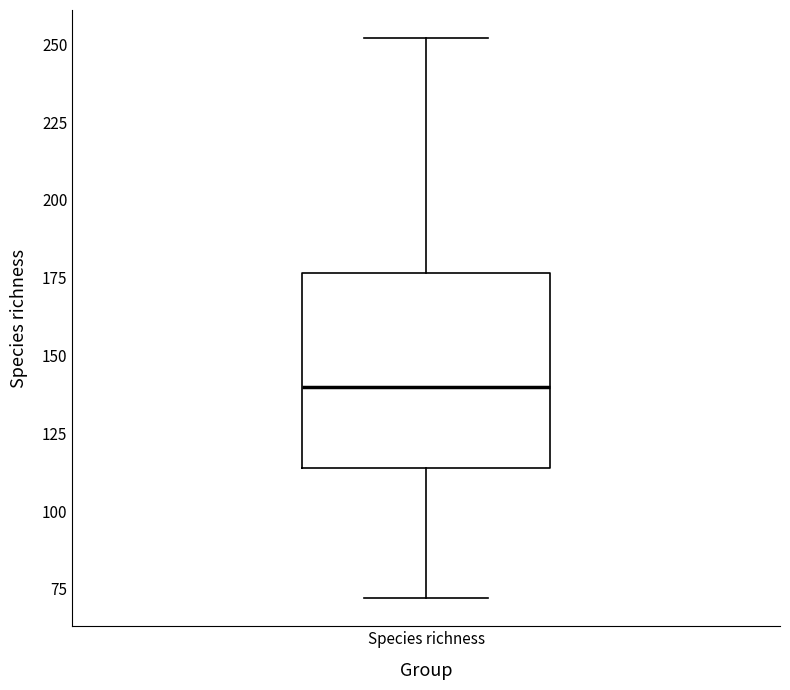

Read this box plot against the y-axis: the position of the median line, the range covered by the box, and the ends of both whiskers. The values are not printed on the chart, so give them approximately, as read against the axis.

median 140, box 115 to 175, whiskers 70 to 250